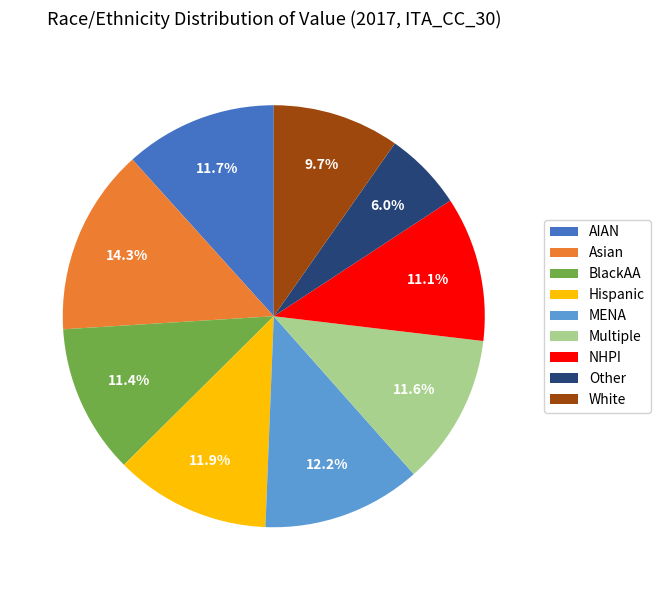

How many slices are in this pie chart?

9